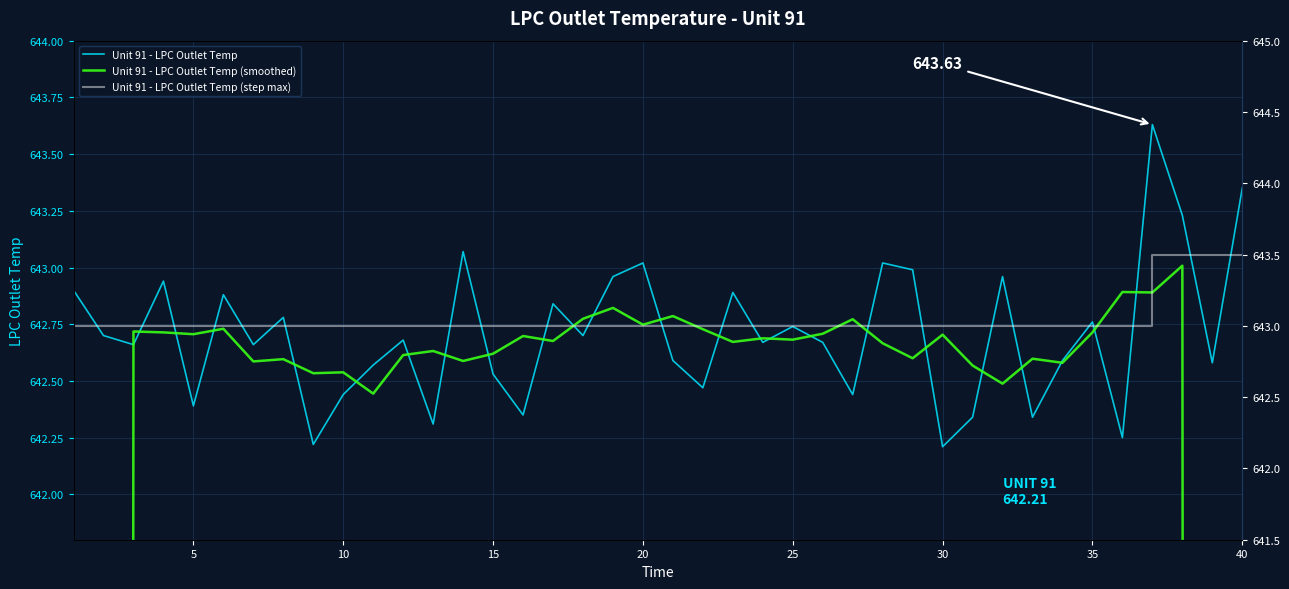

In Unit 91 - LPC Outlet Temp (smoothed), how many points are lower than both neighbors (excluding endpoints)?

13